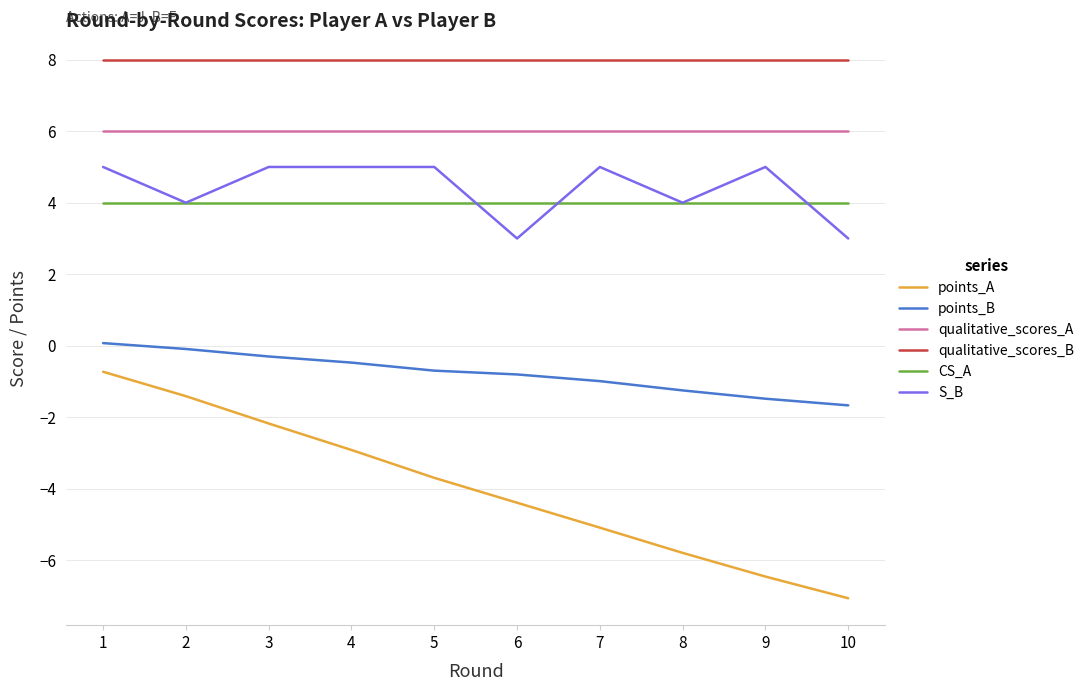

What is the difference between the highest and lowest values at 6?

12.4